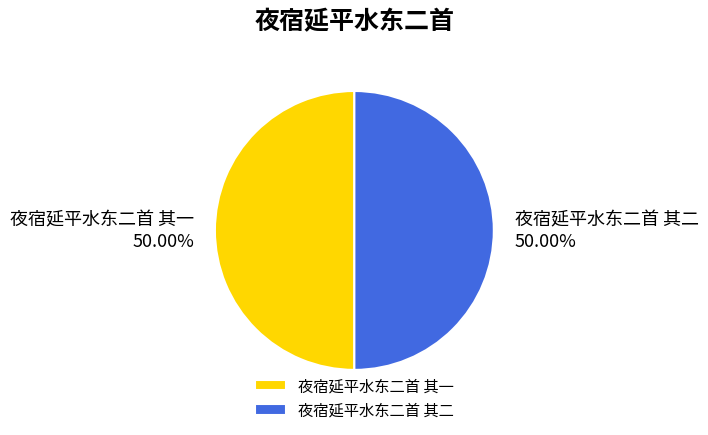

Approximately how many times larger is the value at 夜宿延平水东二首 其二 compared to 夜宿延平水东二首 其一?

1.0